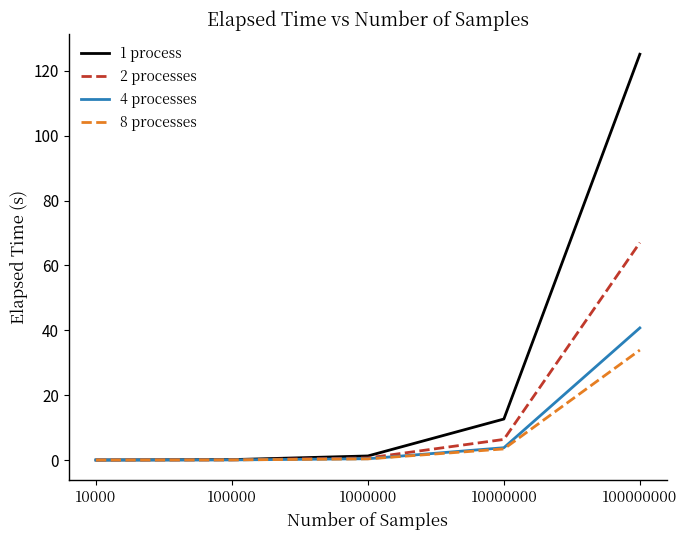

How many intersections are there between 4 processes and 8 processes?

1